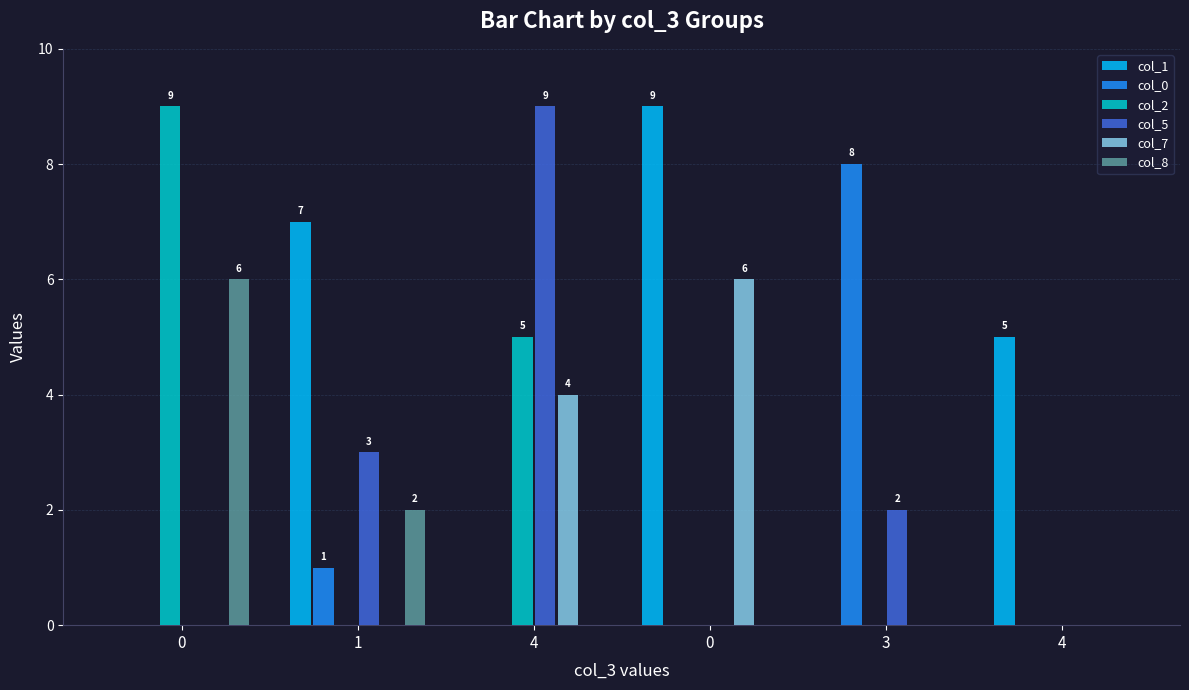

Rank the series at 4 from lowest to highest value.

col_1, col_0, col_8, col_7, col_2, col_5